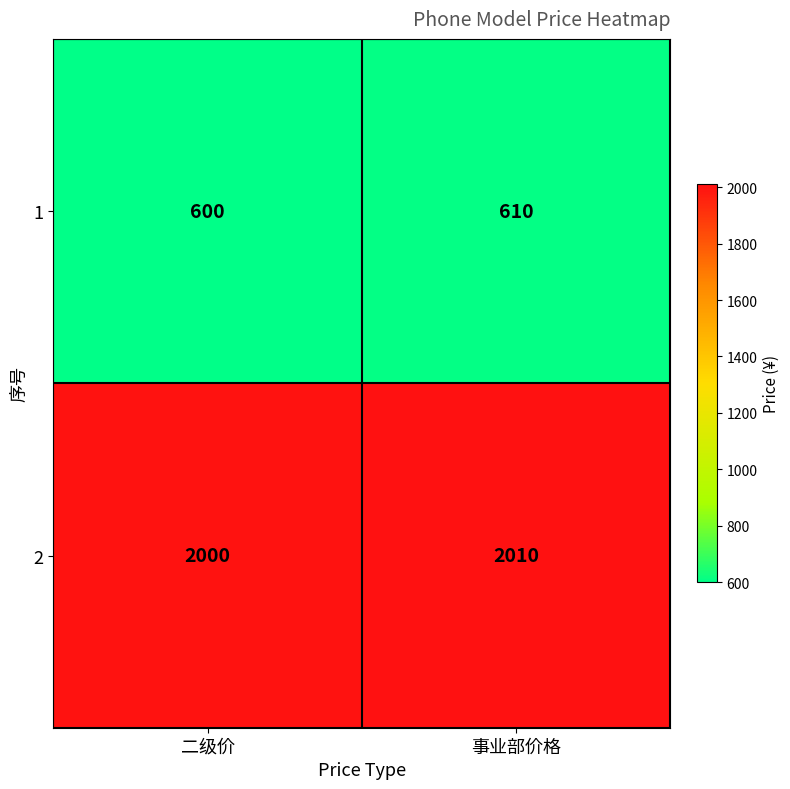

Where is 2 nearest to the value 2005?

二级价